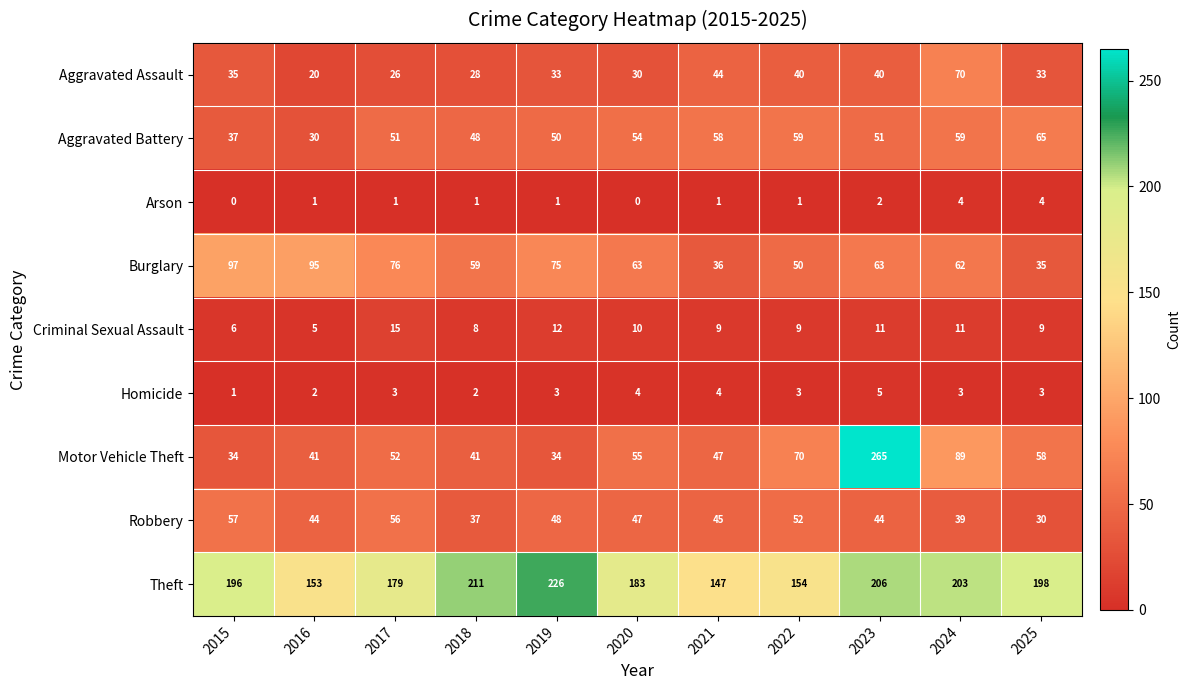

What is the spread (max minus min) of values at 2019?

225